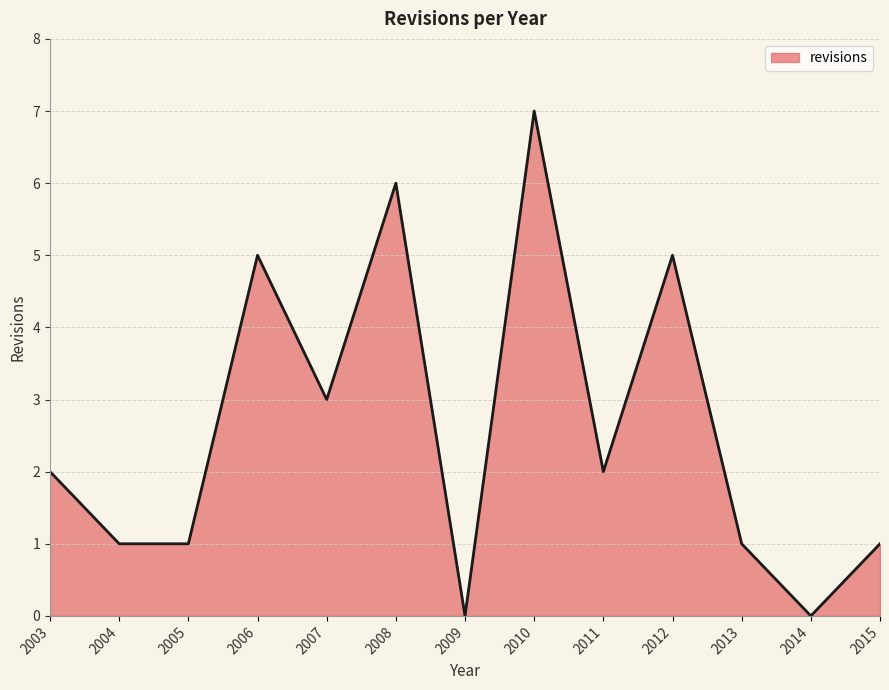

What is the greatest value displayed?

7